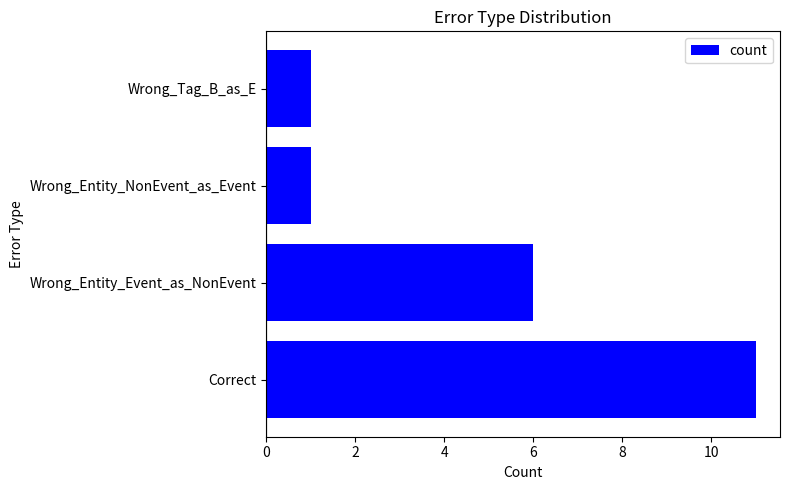

What is the ratio of the value at Wrong_Tag_B_as_E to the value at Wrong_Entity_NonEvent_as_Event?

1.0